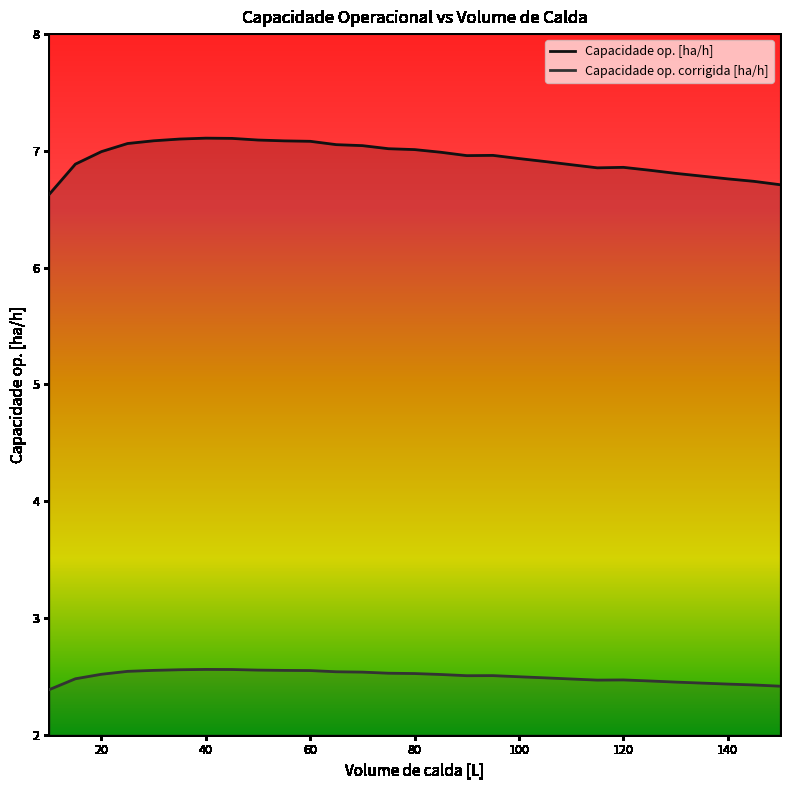

At how many categories does at least one series exceed 3?

29